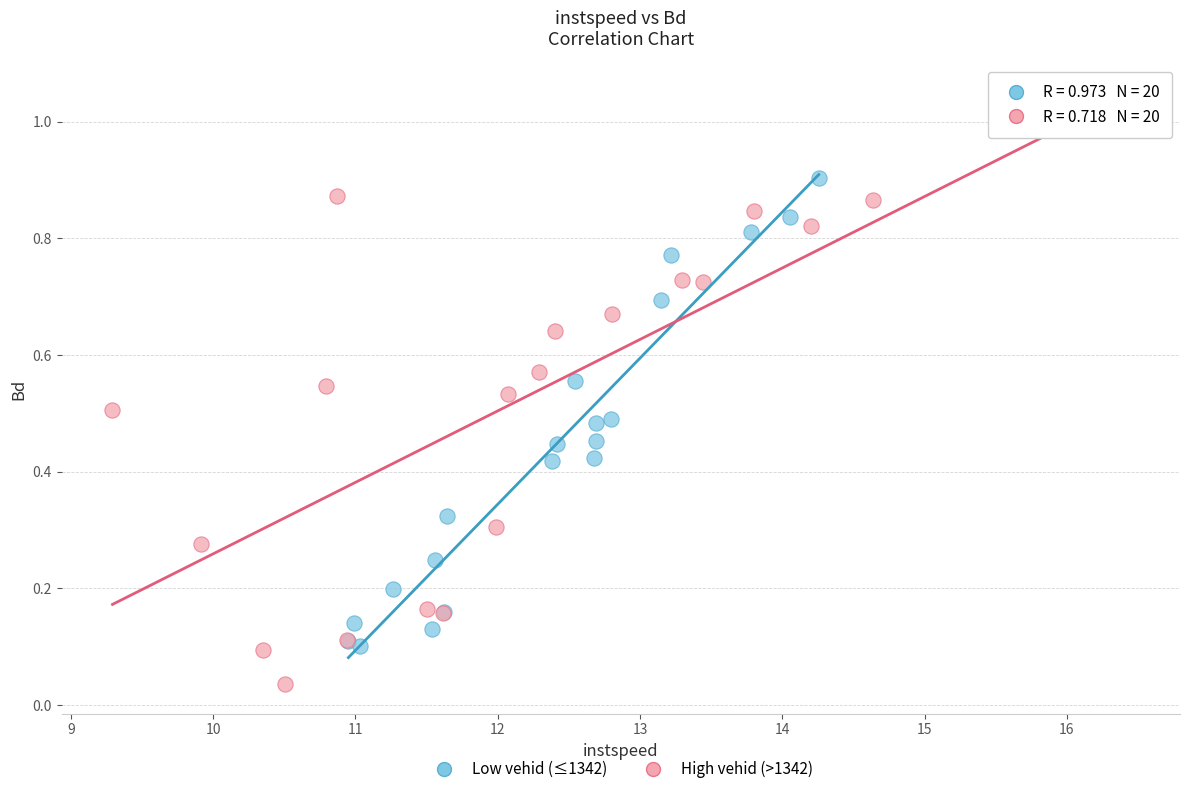

Which series reaches the minimum Y coordinate?

High vehid (>1342)